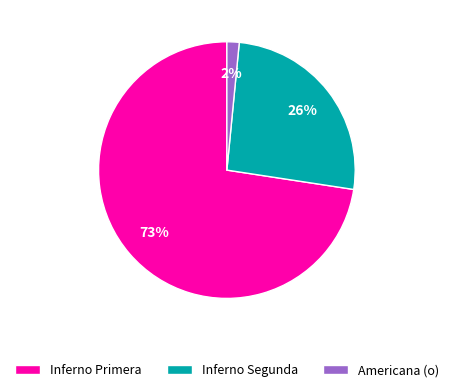

To the nearest percent, what is the average slice percentage?

33%